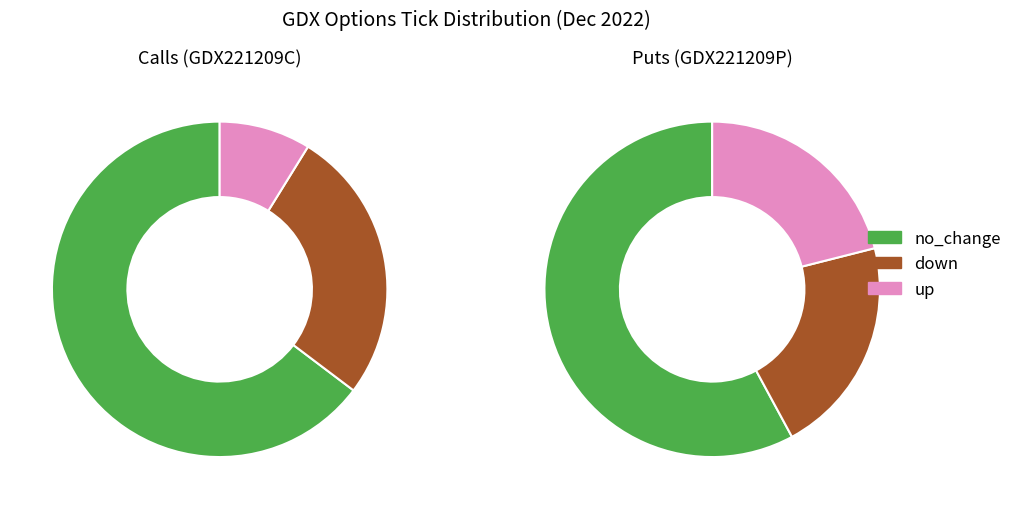

To the nearest percent, what is the average slice percentage?

33%